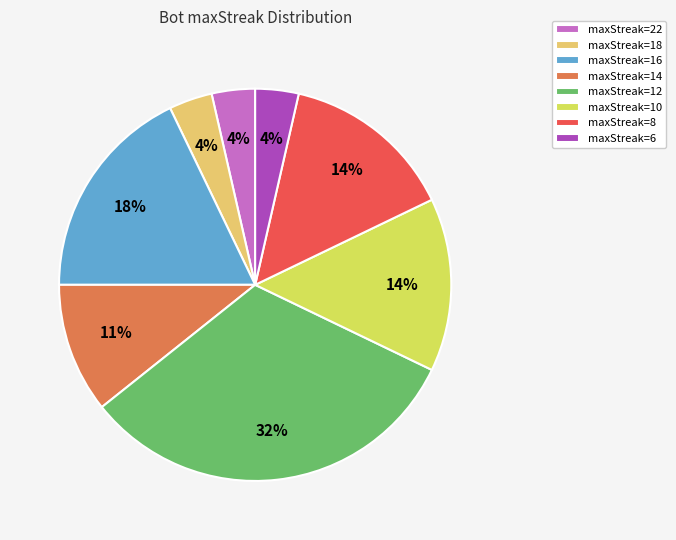

How many segments does this pie chart have?

8